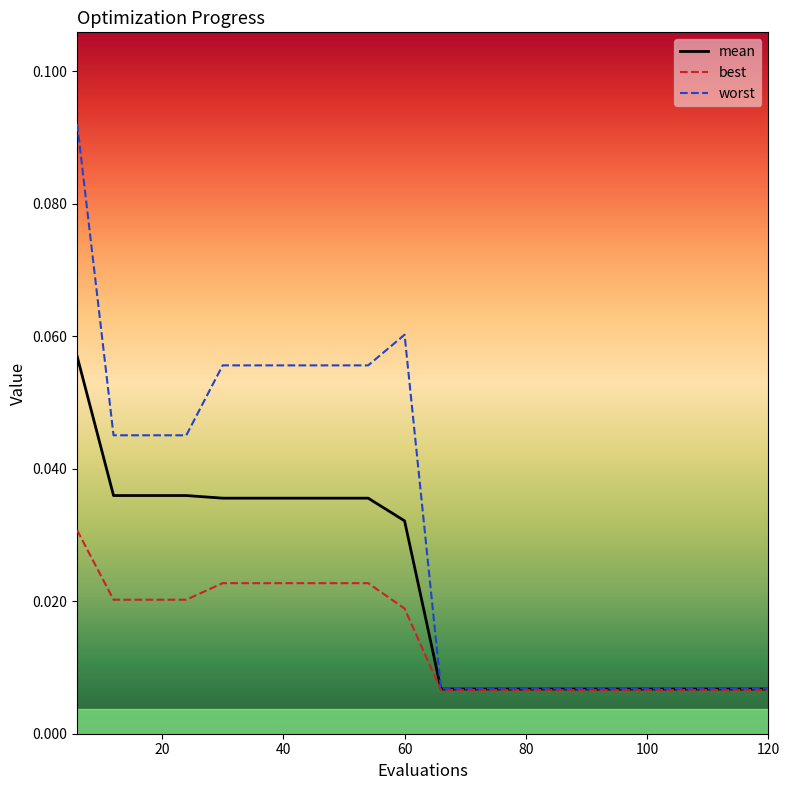

Count the best values in the range 0 to 1.

20